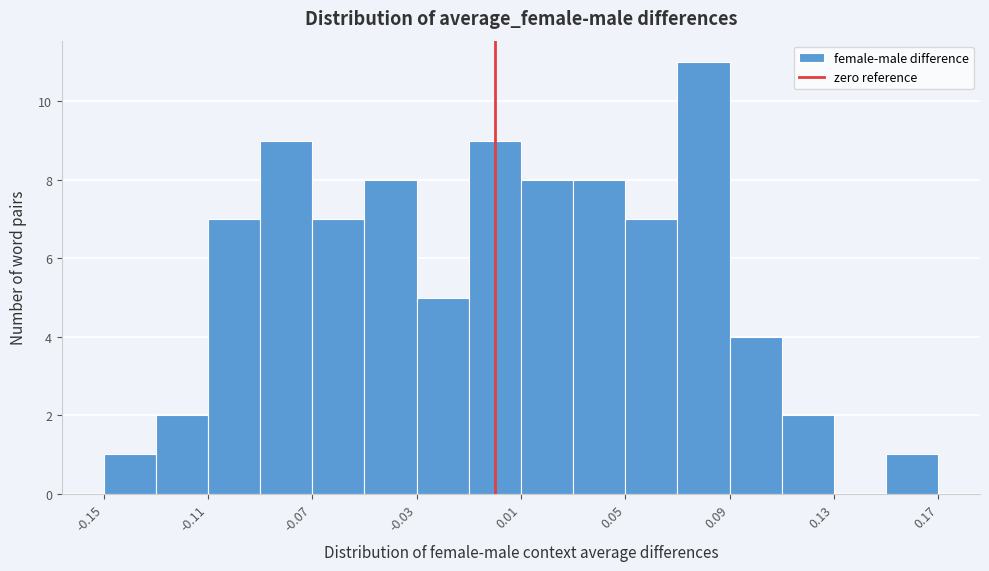

Reading left to right, list every bar in this chart as the range it spans on the x-axis followed by its height. The values are not printed on the chart, so give them approximately, as read against the axis.

-0.15 to -0.13: 1
-0.13 to -0.11: 2
-0.11 to -0.09: 7
-0.09 to -0.07: 9
-0.07 to -0.05: 7
-0.05 to -0.03: 8
-0.03 to -0.01: 5
-0.01 to 0.01: 9
0.01 to 0.03: 8
0.03 to 0.05: 8
0.05 to 0.07: 7
0.07 to 0.09: 11
0.09 to 0.11: 4
0.11 to 0.13: 2
0.13 to 0.15: 0
0.15 to 0.17: 1